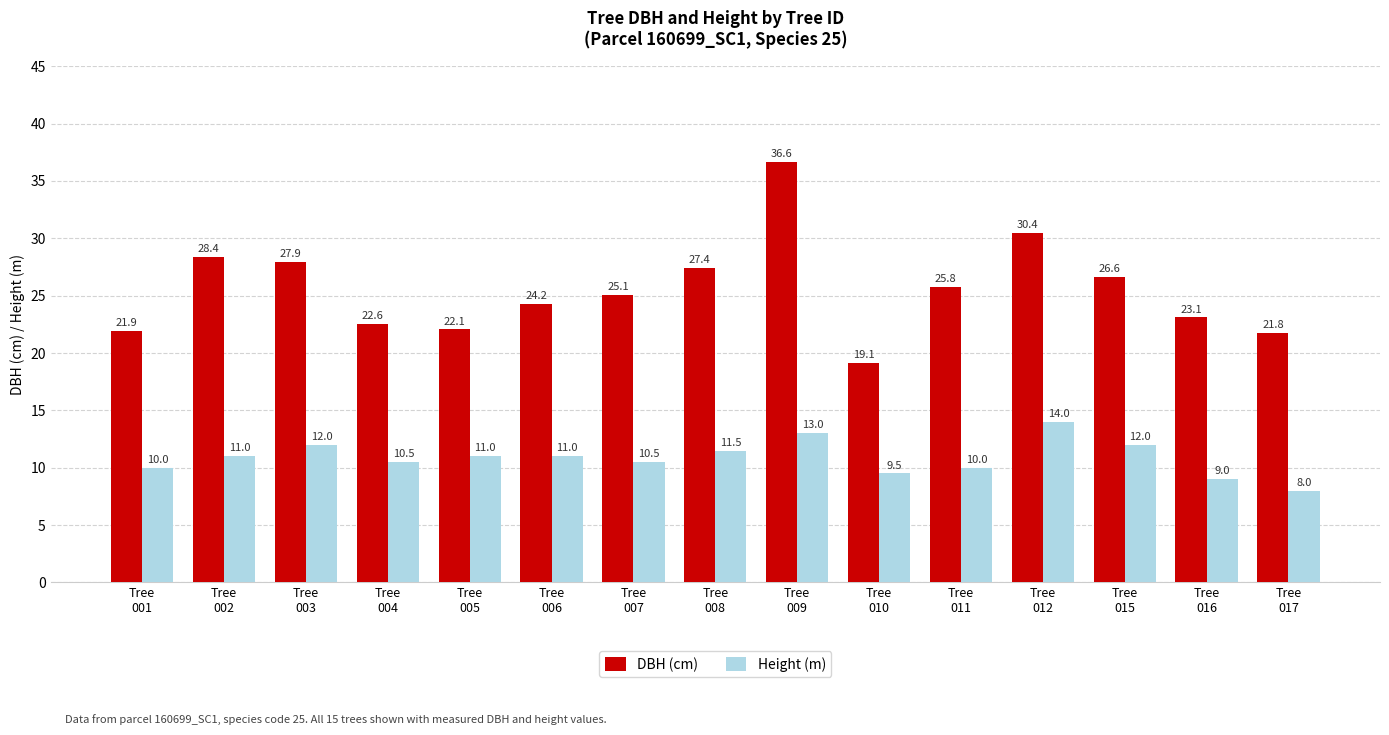

What is the smallest value displayed?

8.0